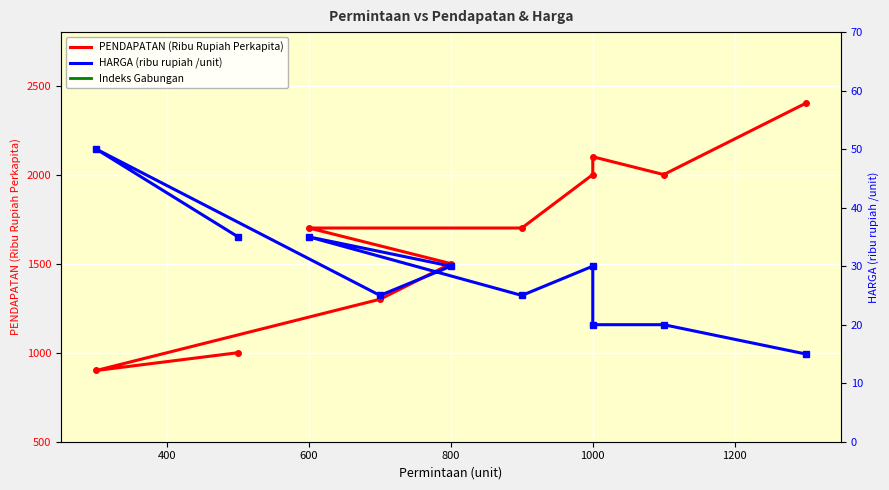

In PENDAPATAN (Ribu Rupiah Perkapita), how many points are higher than both neighbors (excluding endpoints)?

1